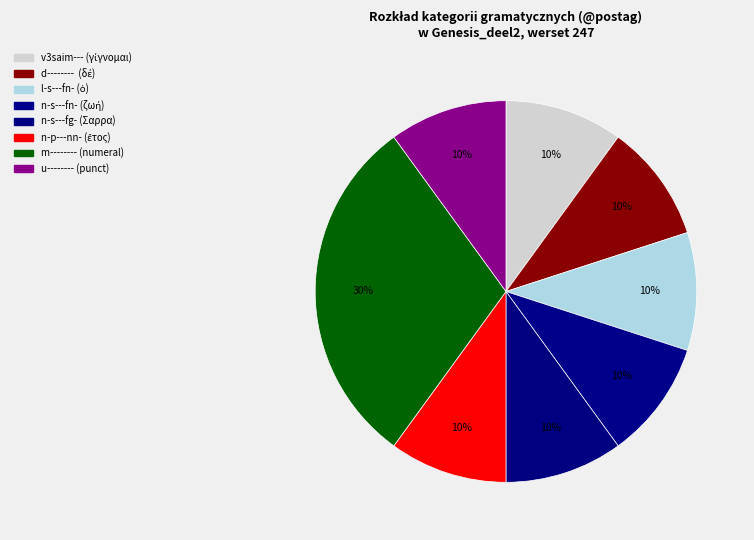

How many slices are in this pie chart?

8